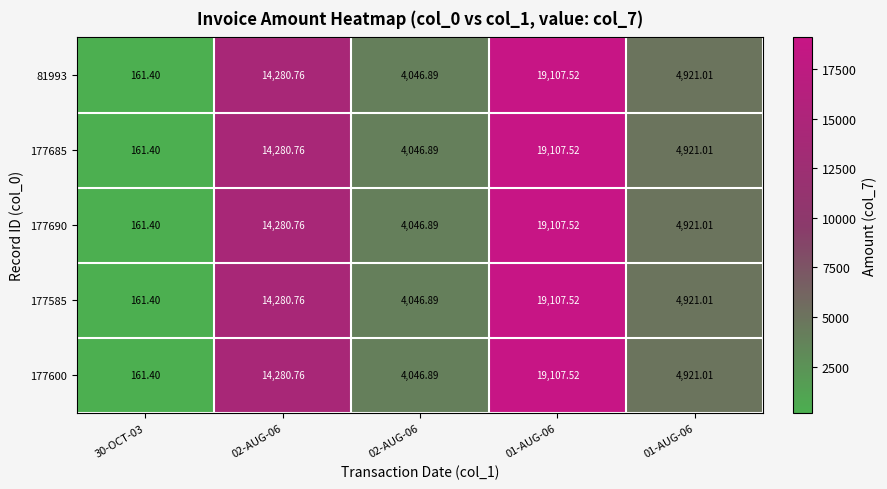

What is the maximum value shown in the chart?

19107.5